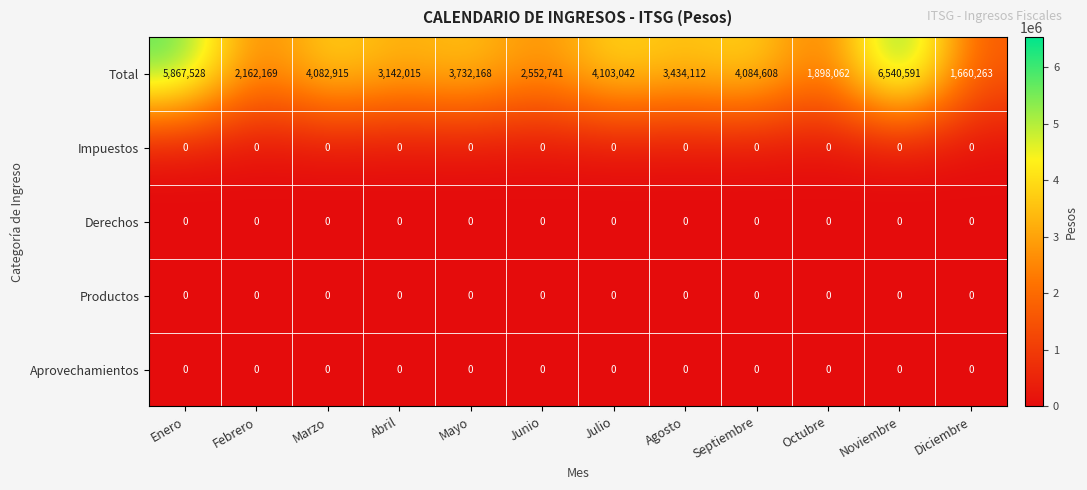

True or false: Productos has a value of 0 at Junio.

True